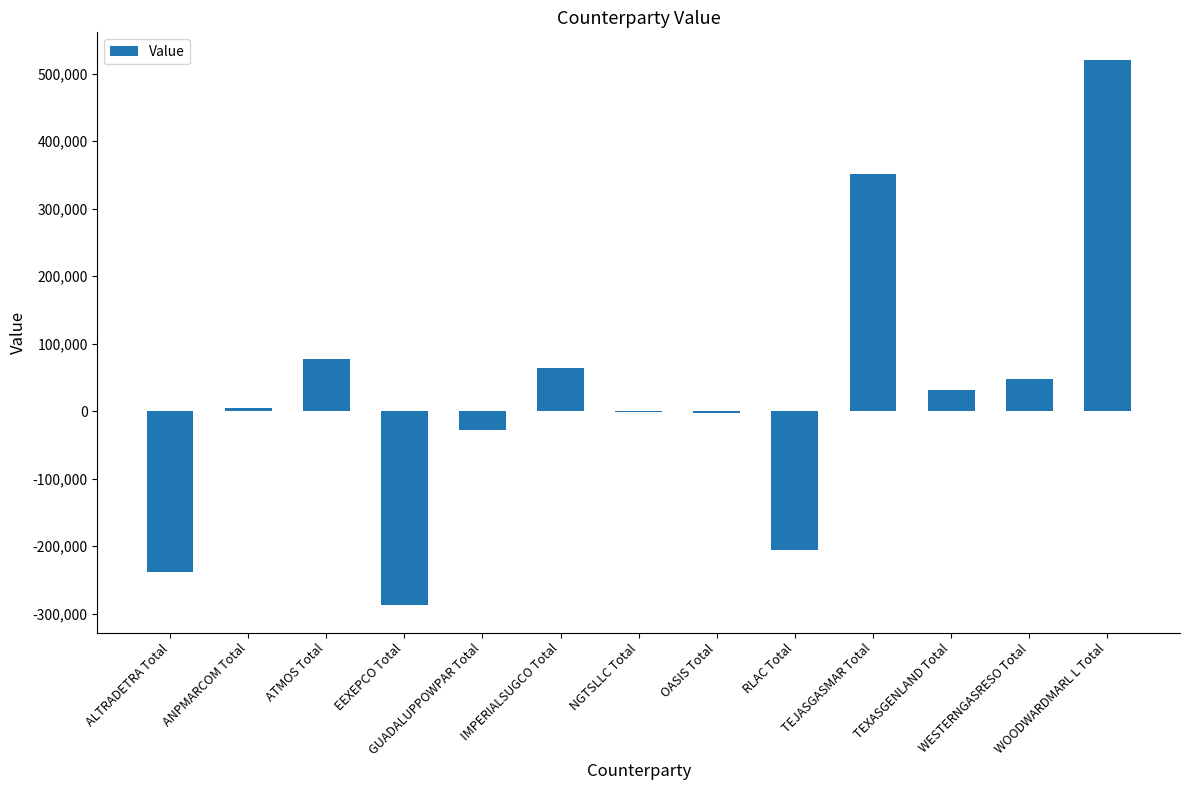

What is the greatest value displayed?

520889.4